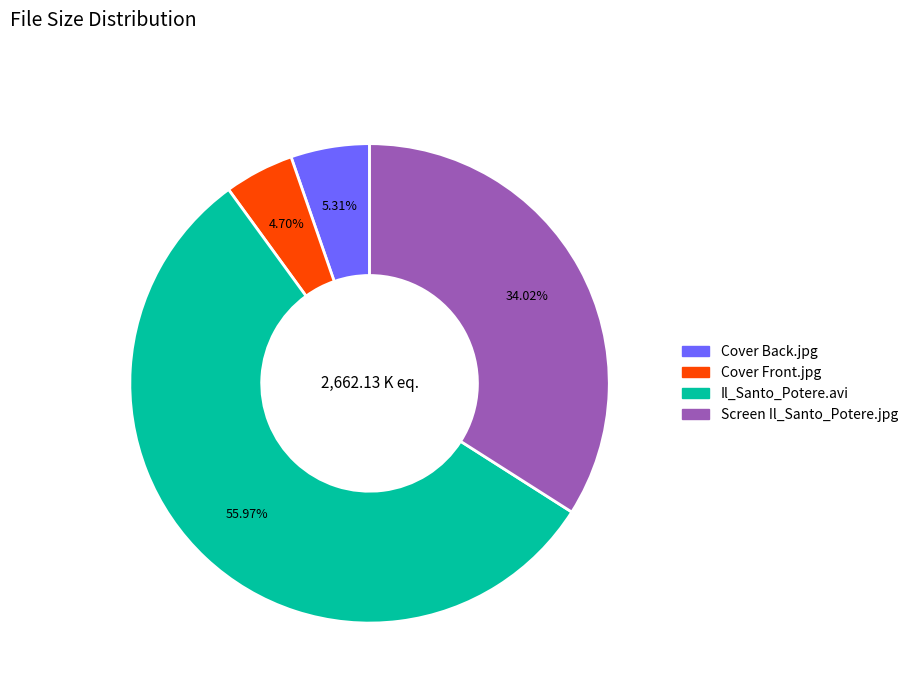

Which slice is the smallest?

Cover Front.jpg